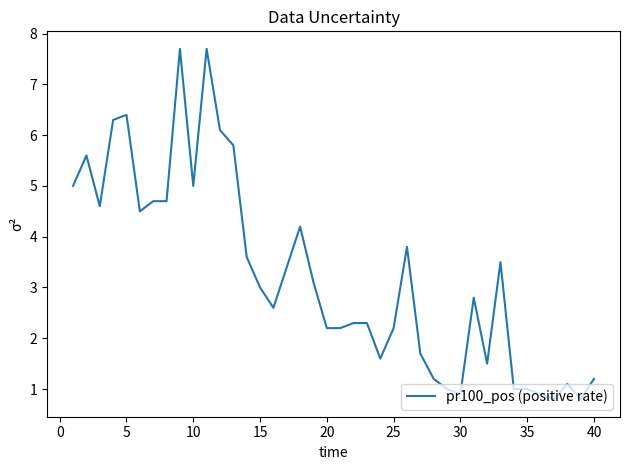

What is the maximum value shown in the chart?

7.7